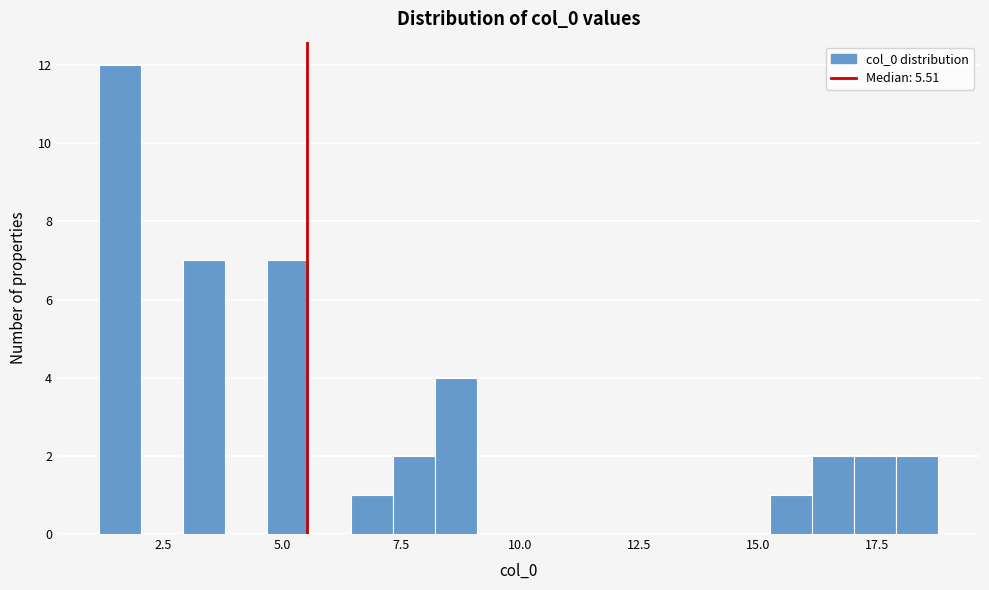

Read against the x-axis, roughly where is the centre of the tallest bar?

1.5